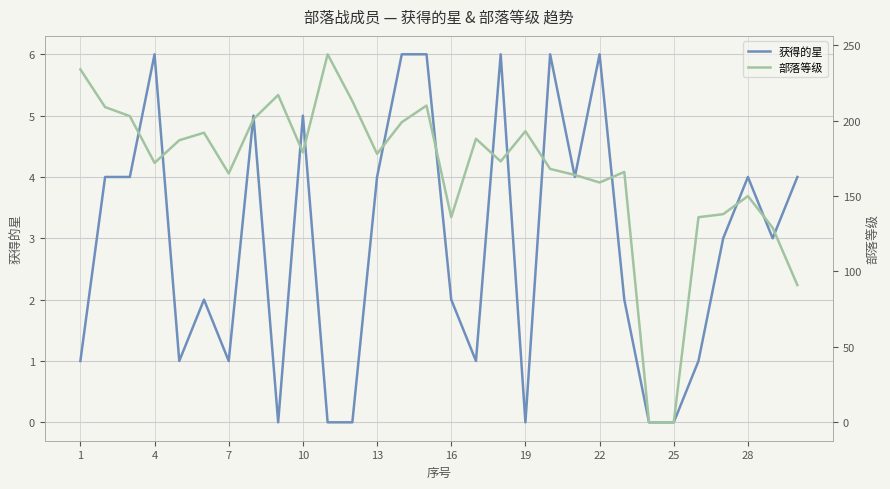

List the series in order of their peak value, lowest first.

获得的星, 部落等级